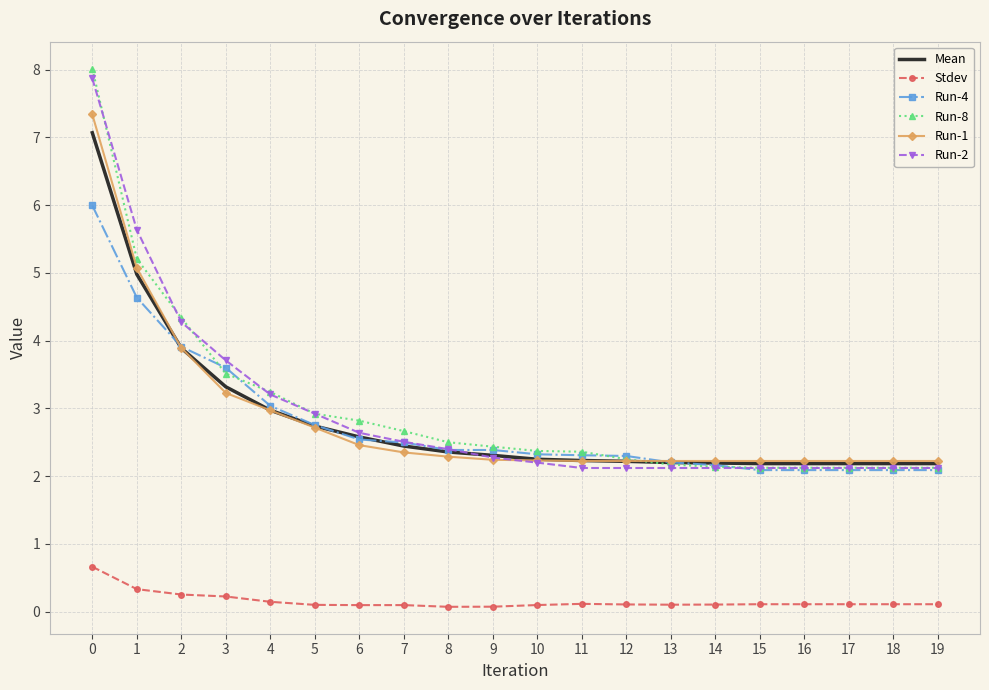

Which series has the widest spread of values?

Run-8